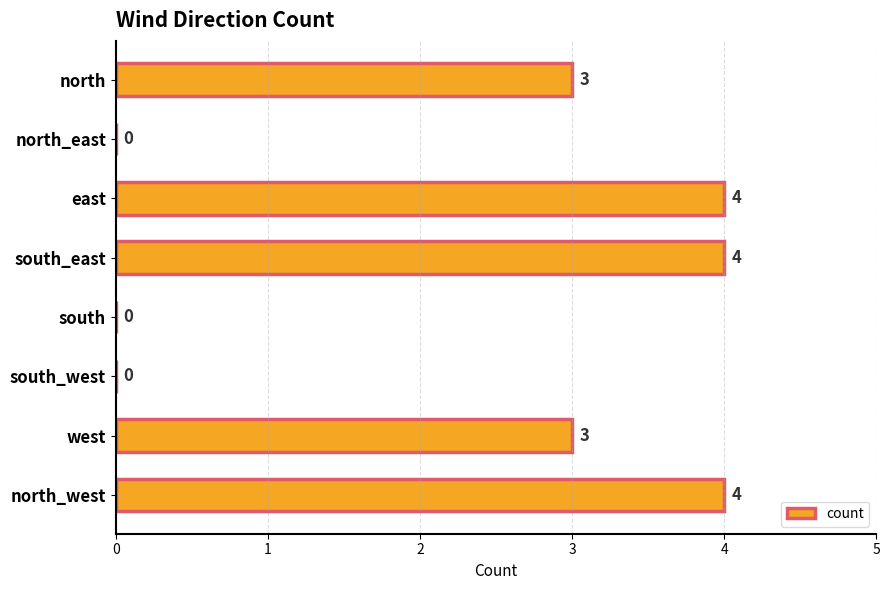

The value at south_east is 4. True or false?

True